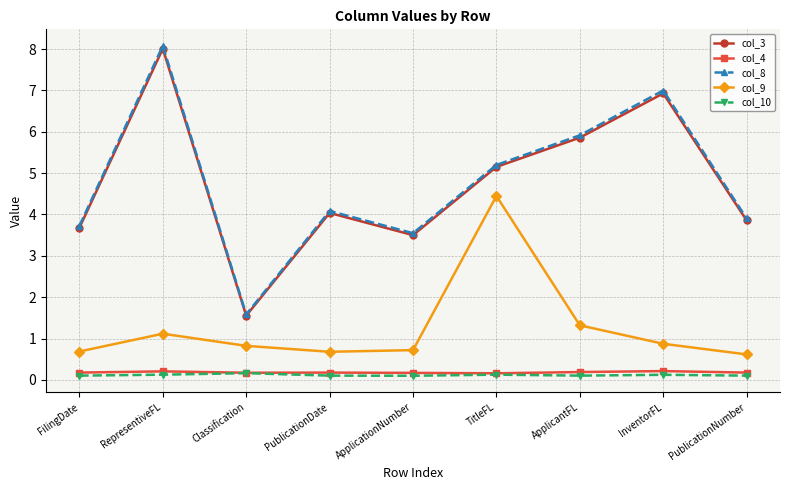

What is the approximate value of col_8 at ApplicationNumber?

3.5